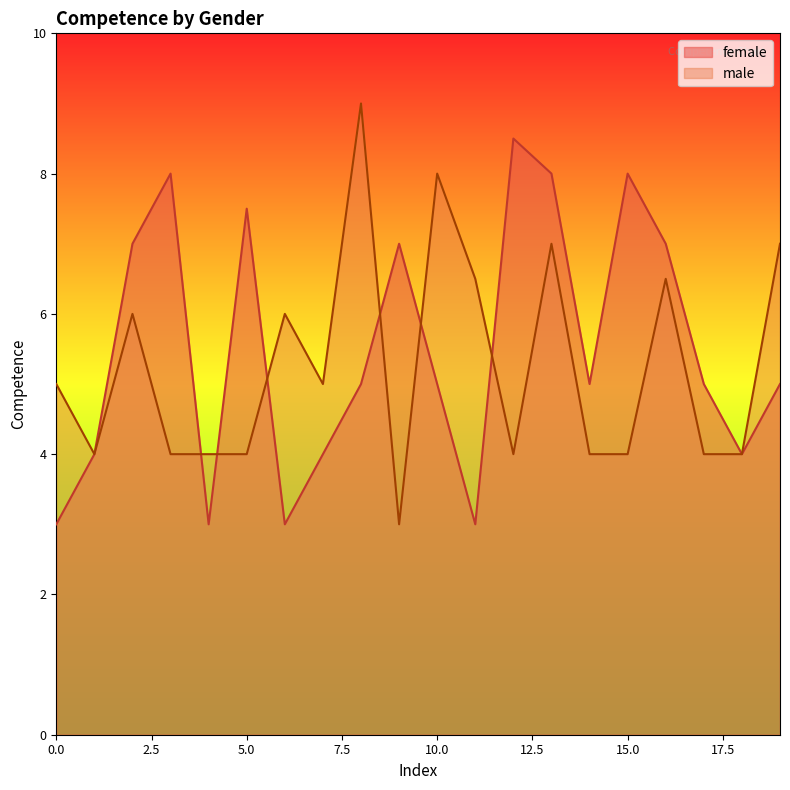

How many data points in female are above 5?

8